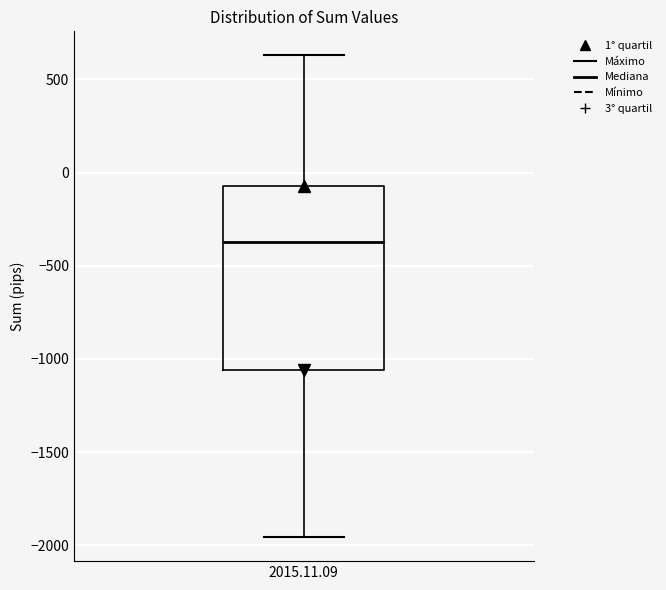

Read this box plot against the y-axis: the position of the median line, the range covered by the box, and the ends of both whiskers. The values are not printed on the chart, so give them approximately, as read against the axis.

median -350, box -1050 to -50, whiskers -1950 to 650